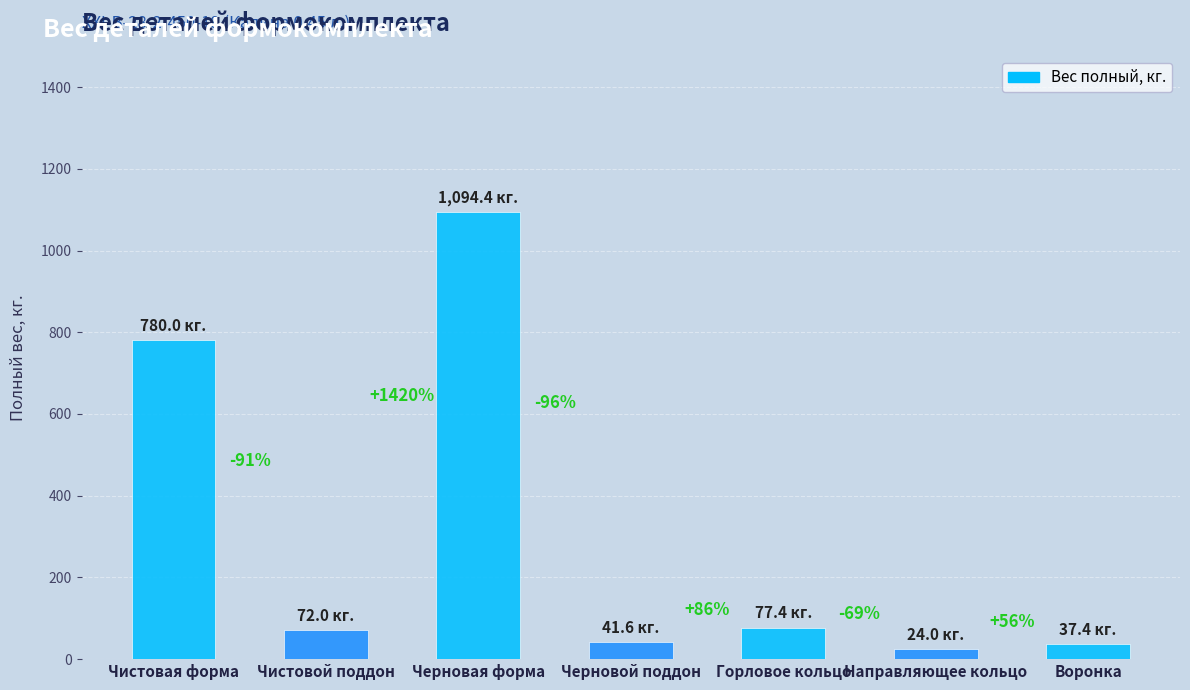

What is the value of the 3rd bar from the left?

1094.4